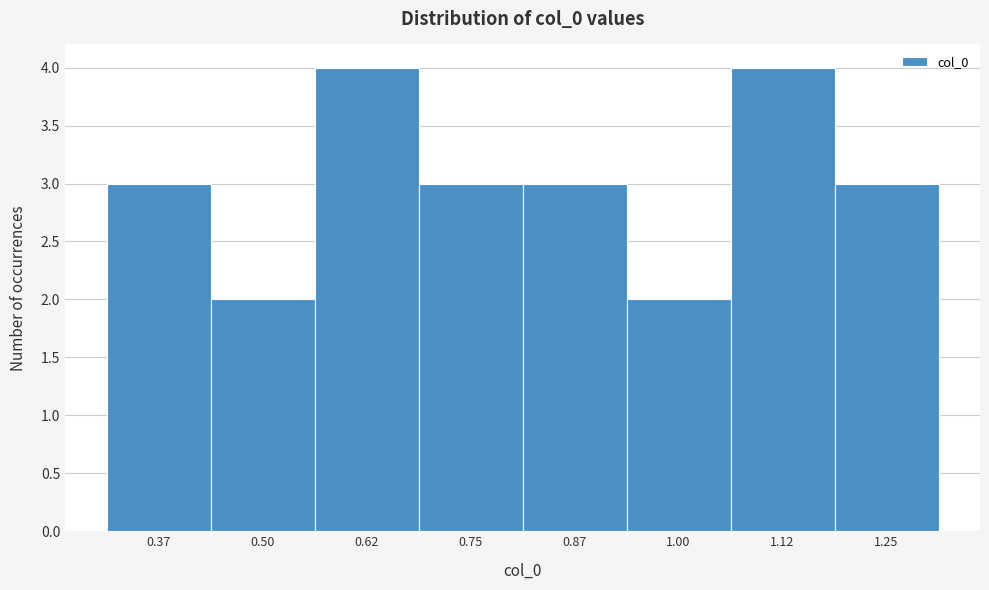

Reading right to left, list all the values displayed in this chart.

3	4	2	3	3	4	2	3